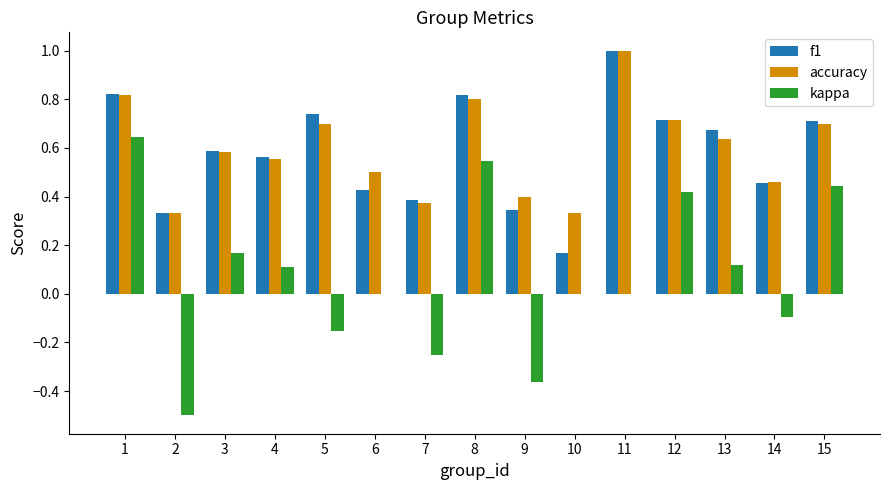

Is it true that kappa equals 0.0 at 10?

True